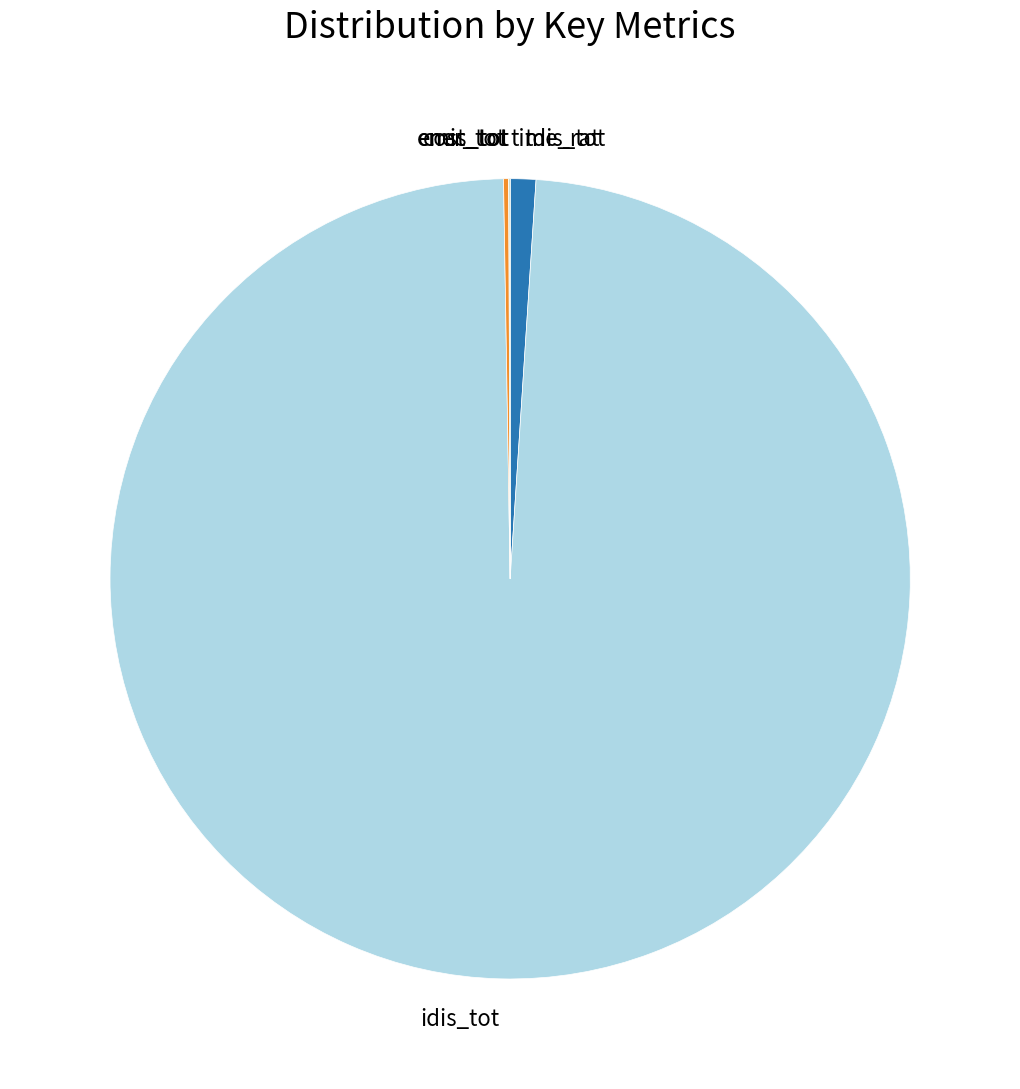

What is the majority slice?

idis_tot